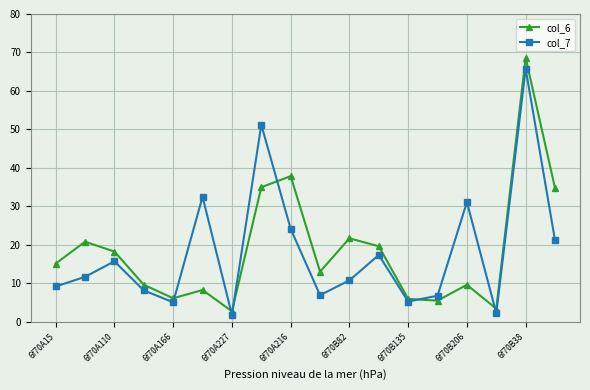

Which series has the largest range (max minus min)?

col_6